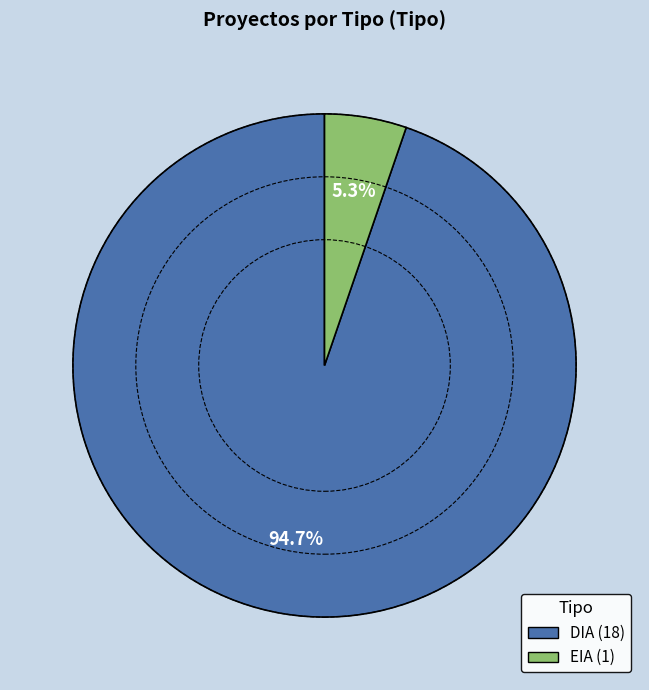

To the nearest percent, what is the difference between the EIA and DIA slice percentages?

89%